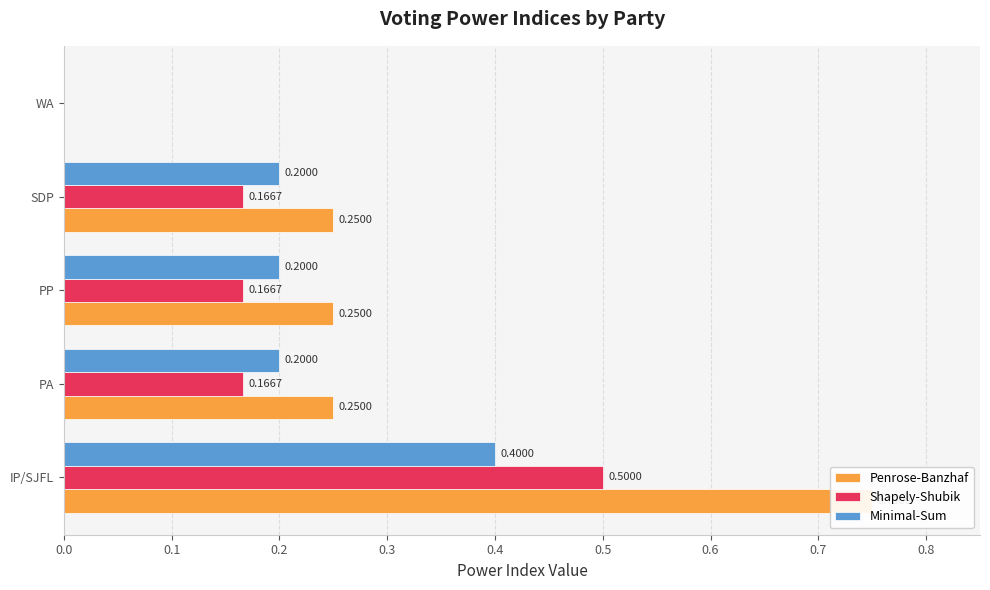

Which series has the largest range (max minus min)?

Penrose-Banzhaf